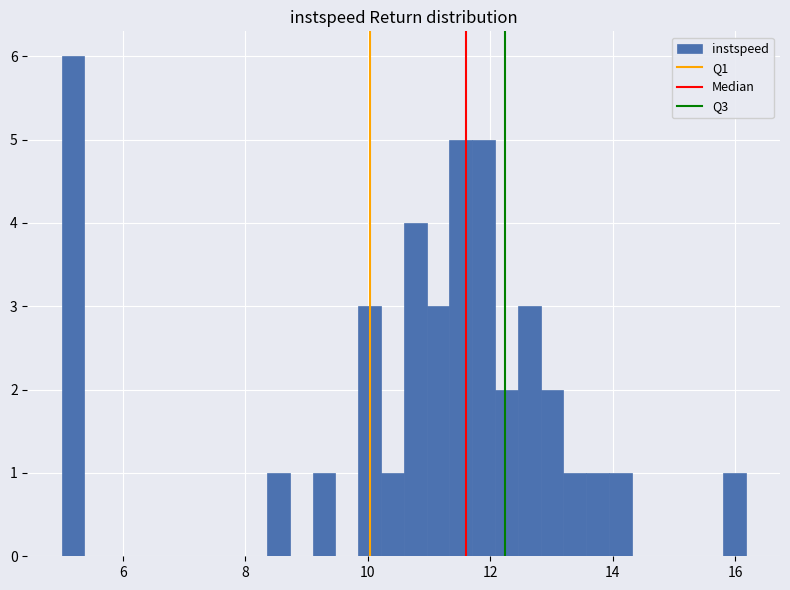

Around what value on the x-axis is the tallest bar? Give the approximate position of its centre, as read against the axis.

5.2